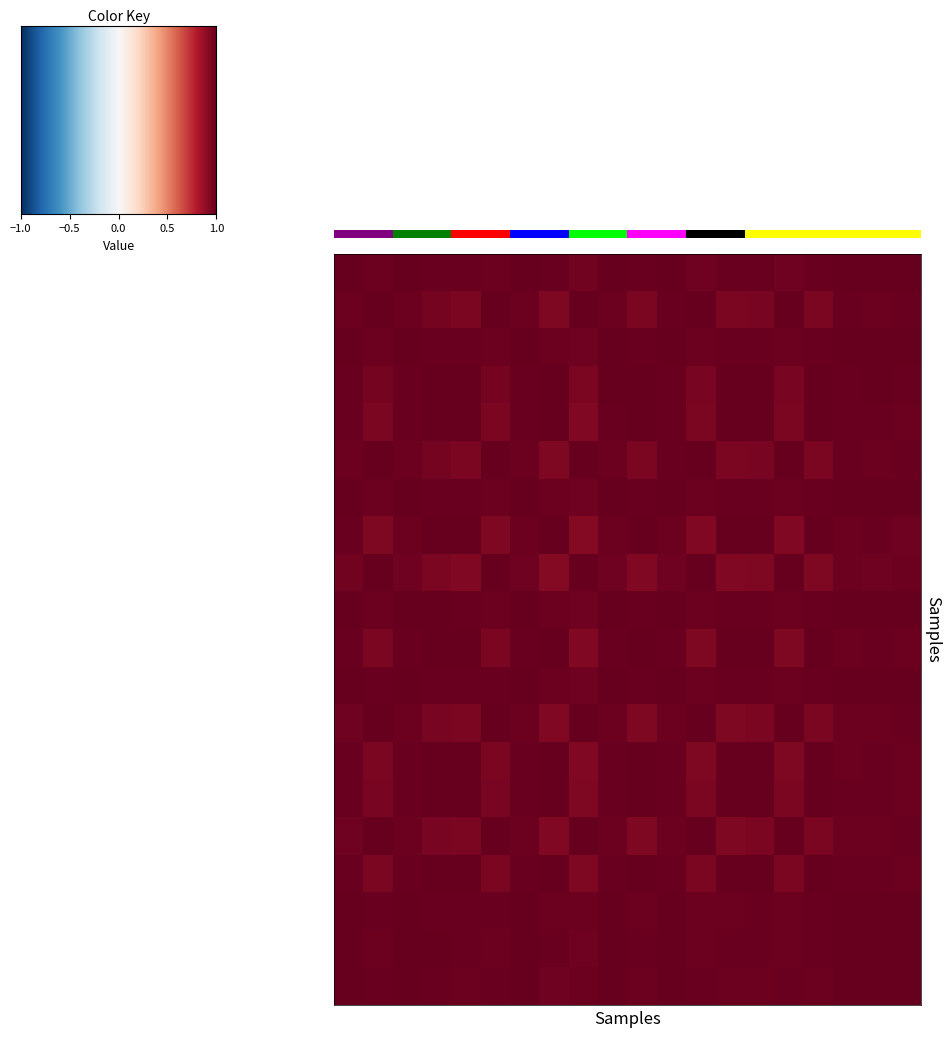

At how many categories does at least one series exceed 0?

20